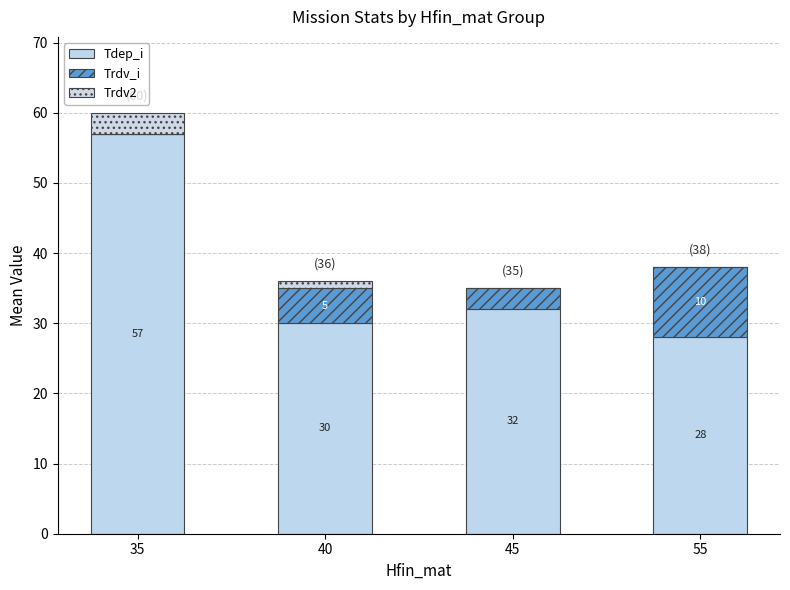

Are the bars grouped side by side (vs. stacked)?

No